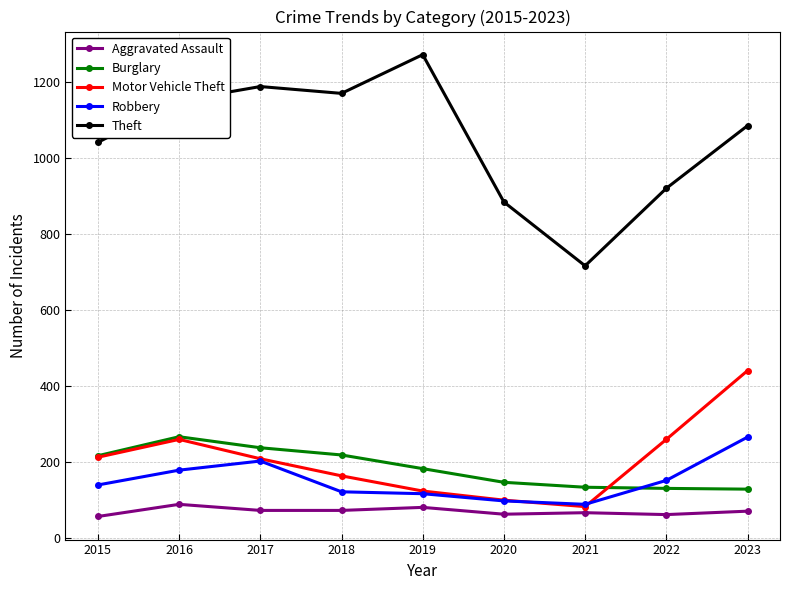

At which category does Motor Vehicle Theft reach its first local valley?

2021